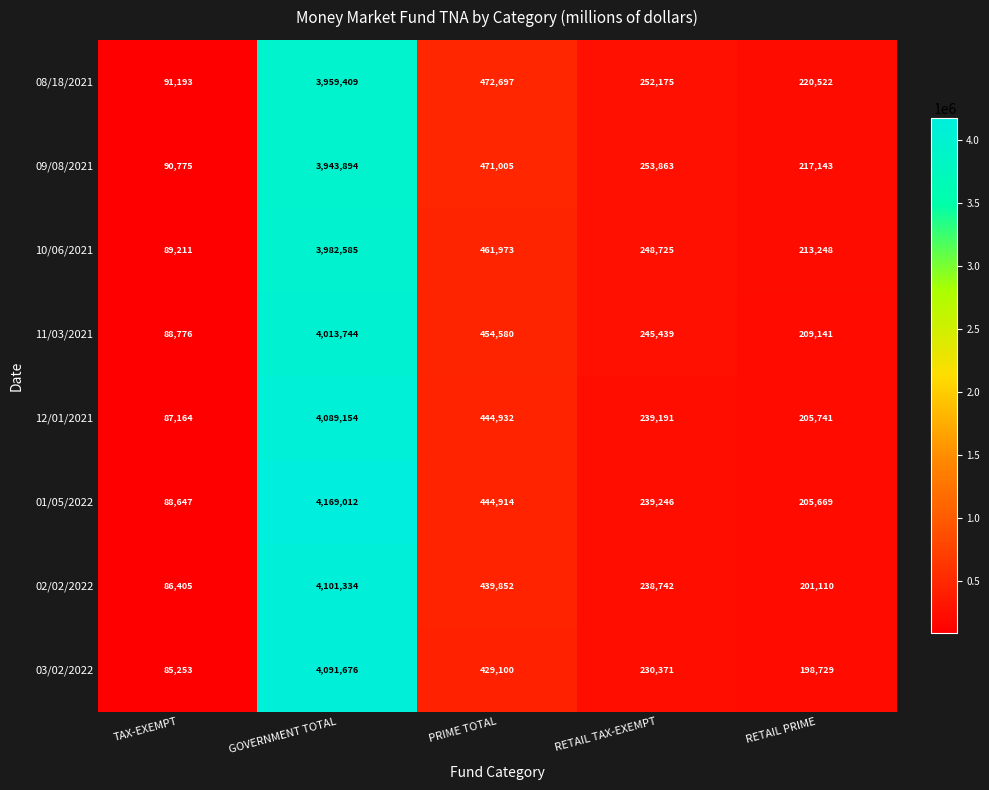

Which label corresponds to the smallest value in the chart?

TAX-EXEMPT